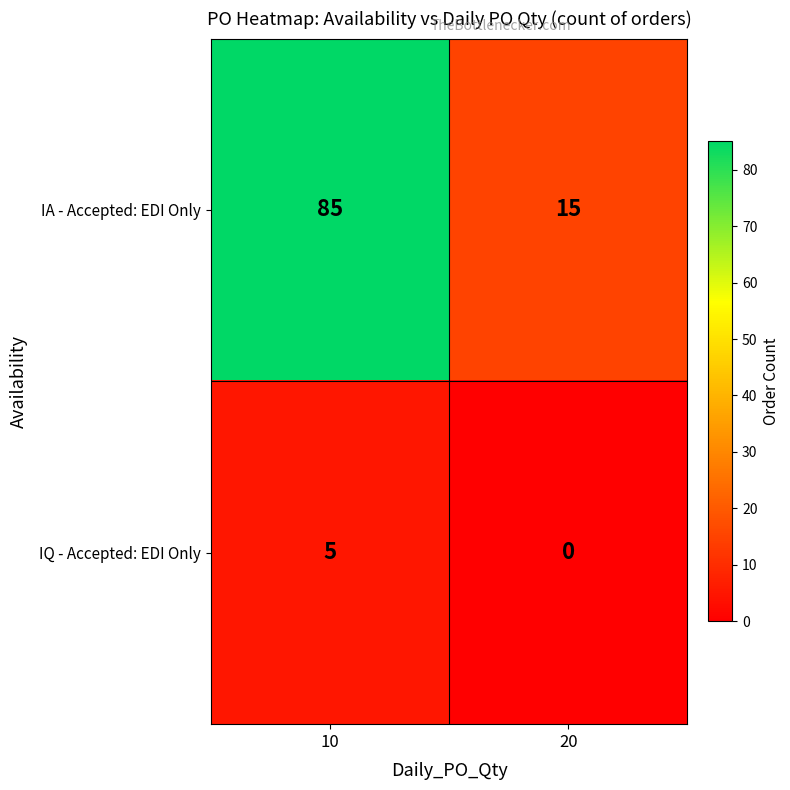

What is the approximate value of IA - Accepted: EDI Only at 20, to the nearest 10?

20